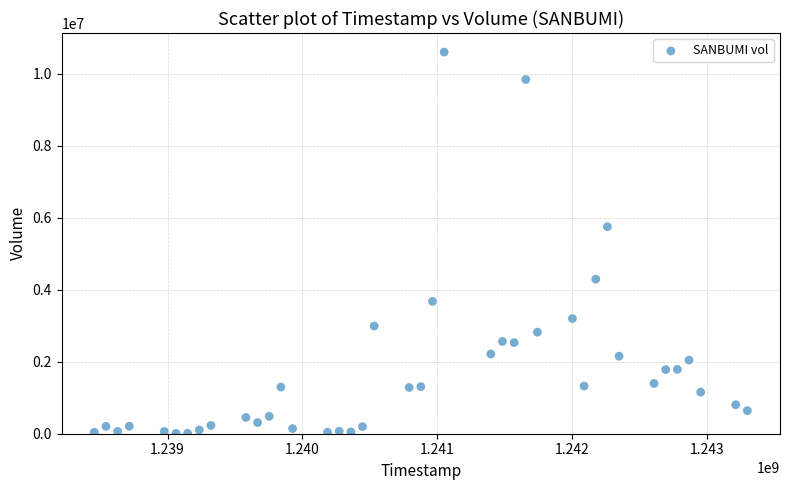

What Y value in the scatter plot is closest to 5307200?

5752300